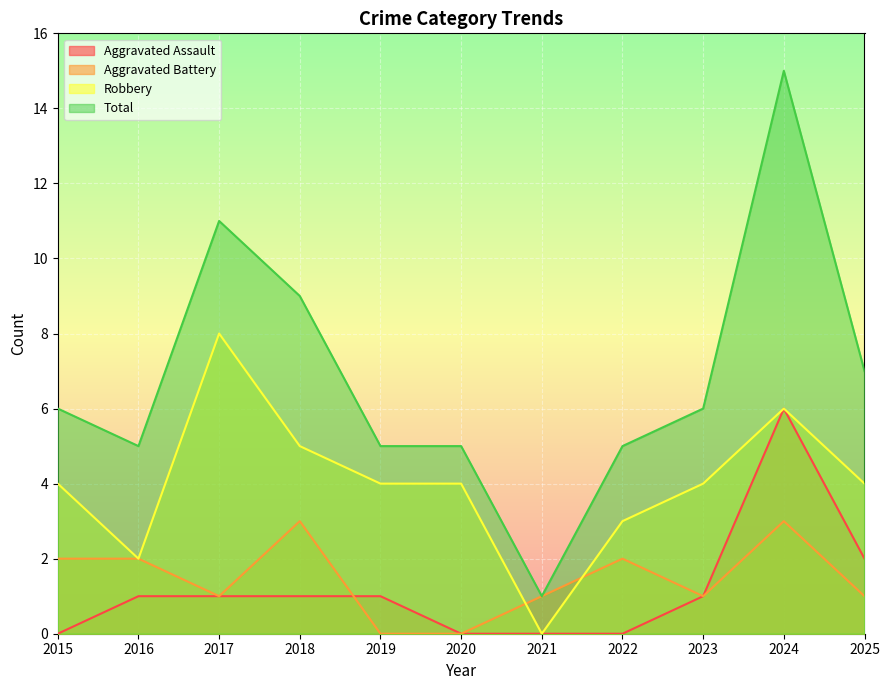

How many positive values does the Aggravated Battery series have?

9